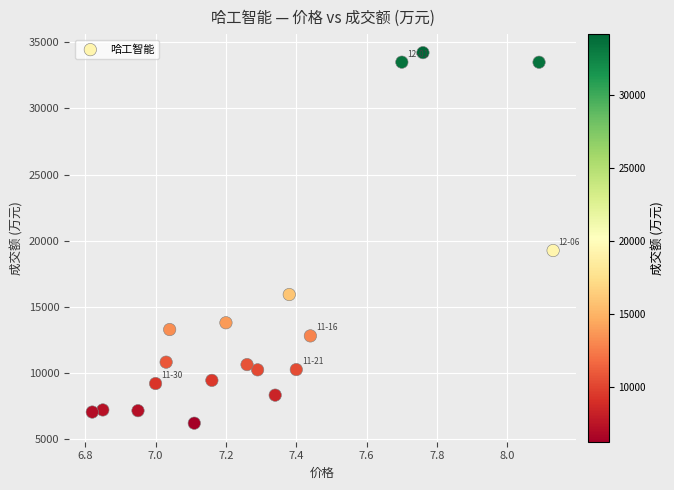

What Y value in the scatter plot is closest to 20214?

19262